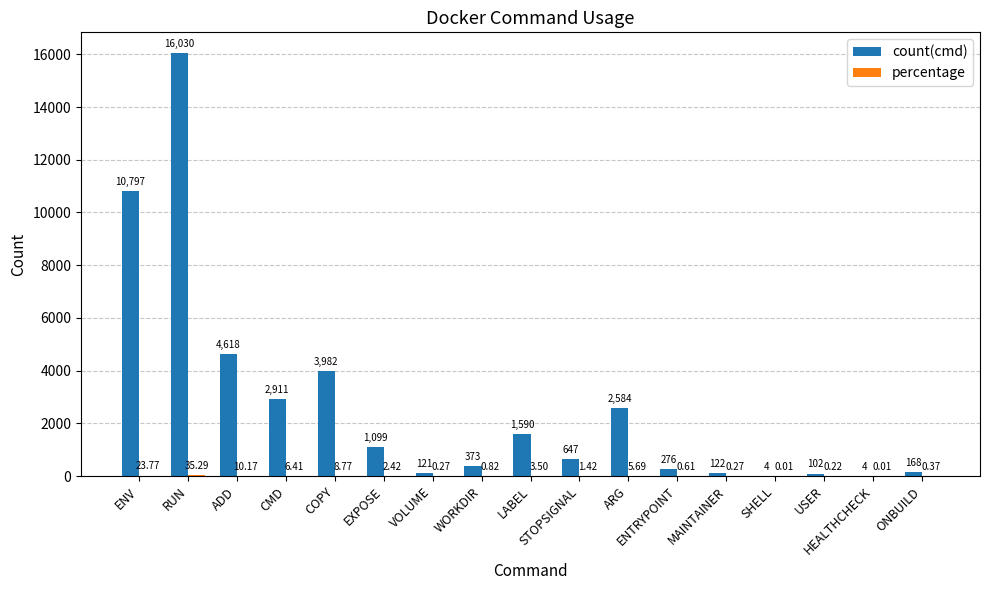

What is the sum of all count(cmd) values?

45428.0